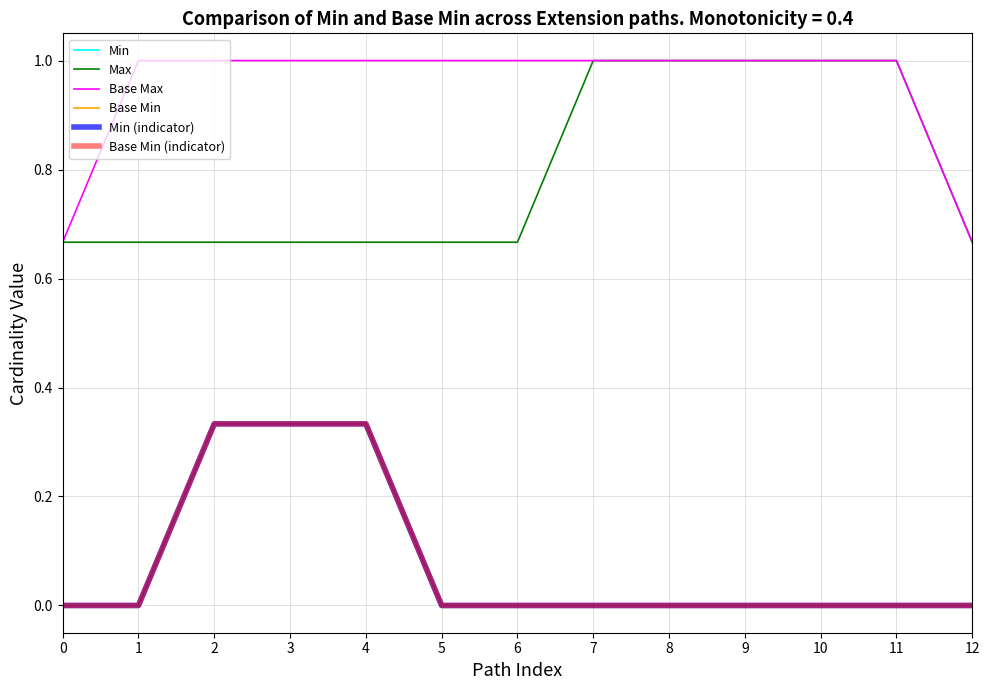

What is the spread (max minus min) of values at 3?

0.7